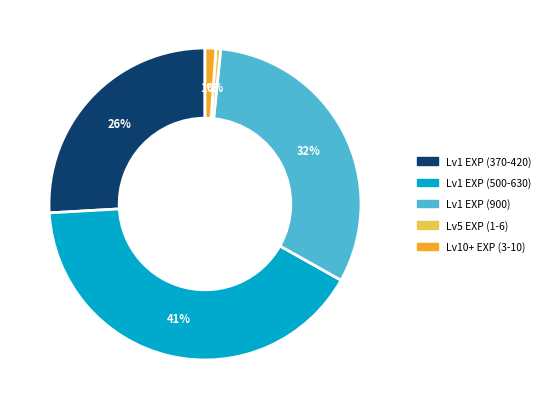

Does any single category account for the majority?

No